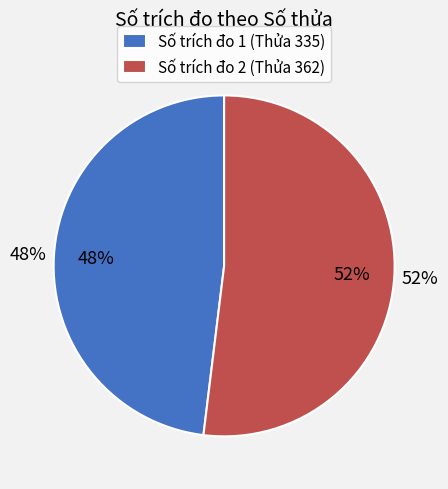

What is the ratio of the value at 1 to the value at 2?

0.9